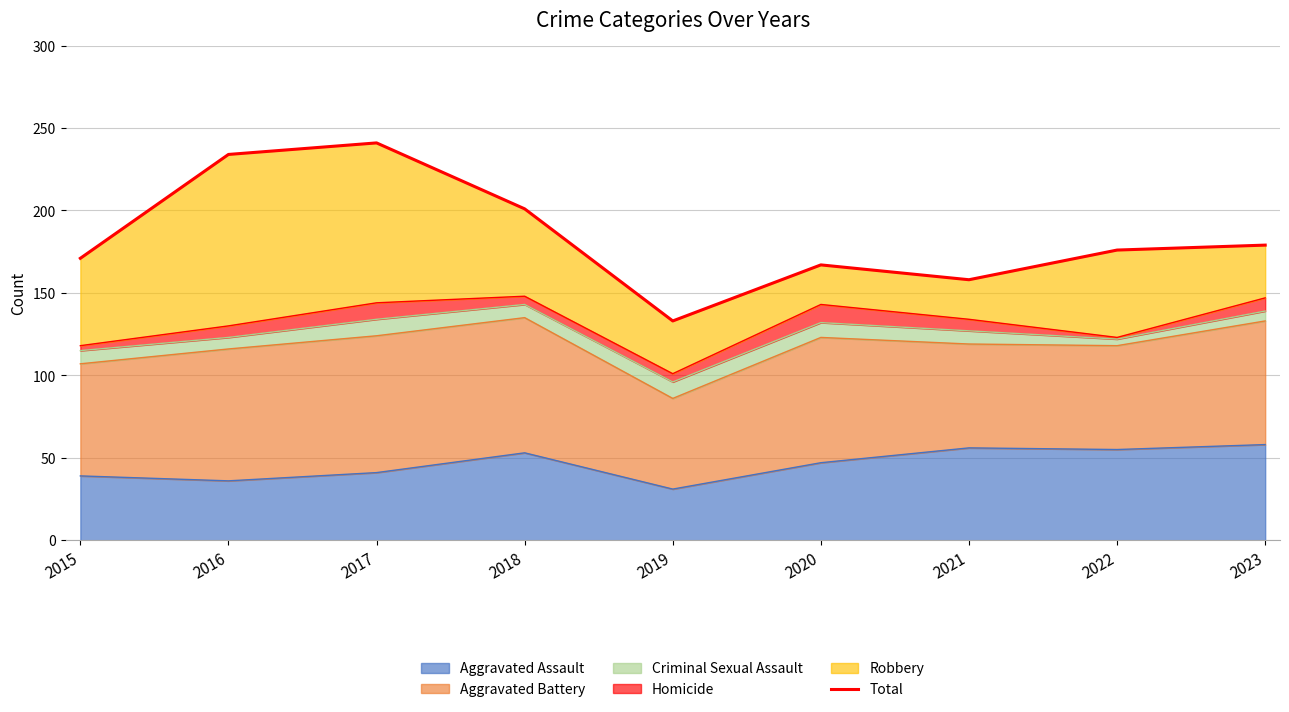

List the labels in order of value, largest first.

2017, 2016, 2018, 2023, 2022, 2015, 2020, 2021, 2019